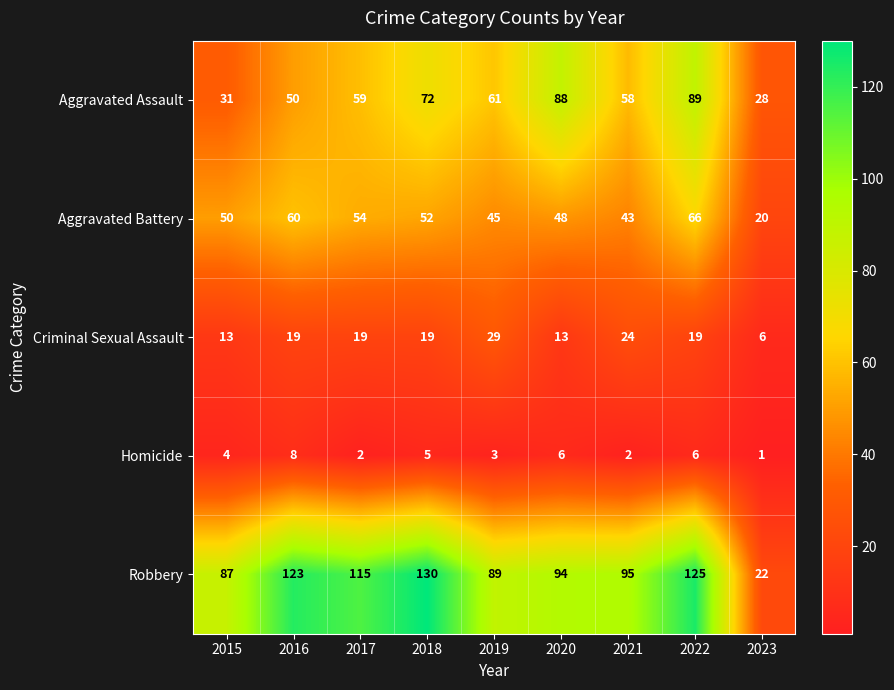

Which label corresponds to the largest value in the chart?

2018